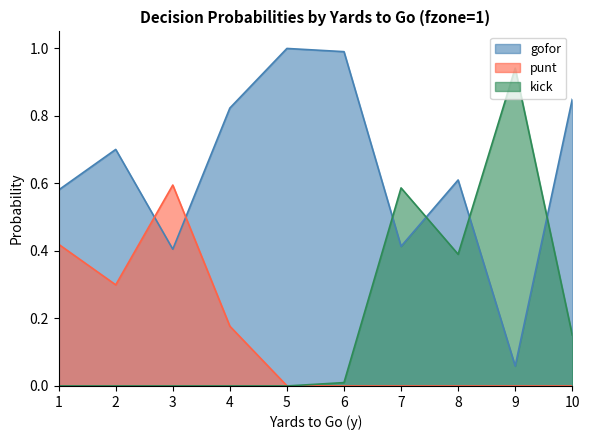

At which category does punt reach its first local valley?

2